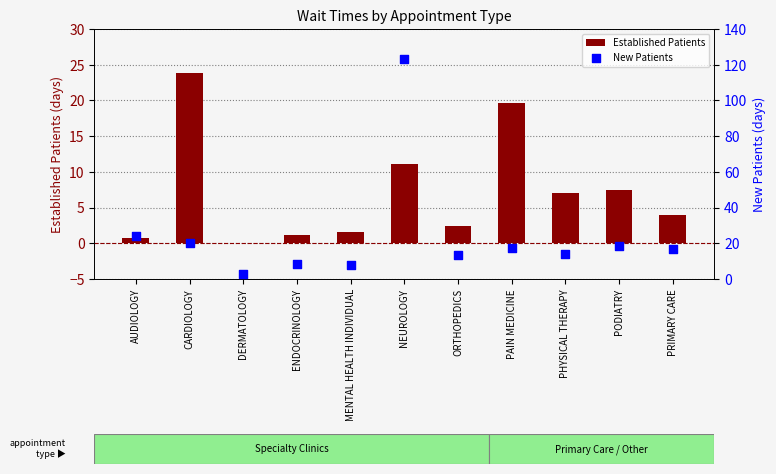

At which category is the sum across all series the highest?

NEUROLOGY